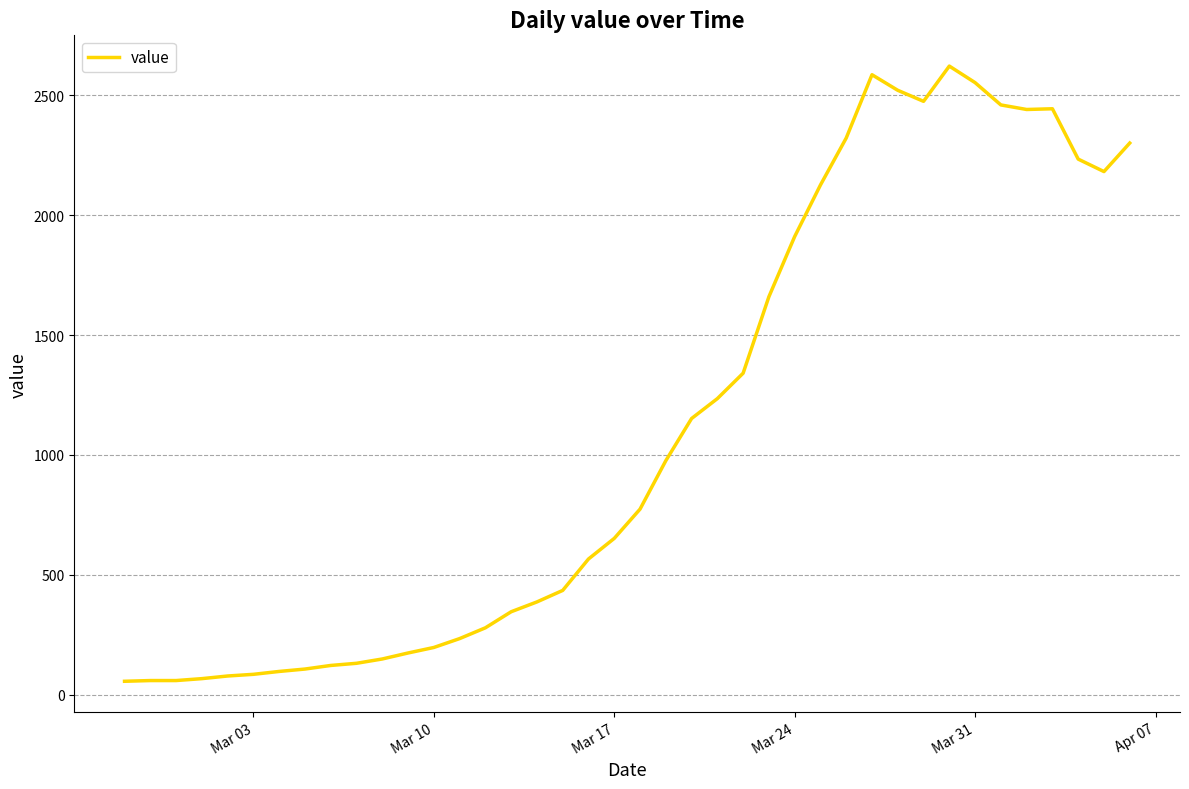

What is the maximum value shown in the chart?

2622